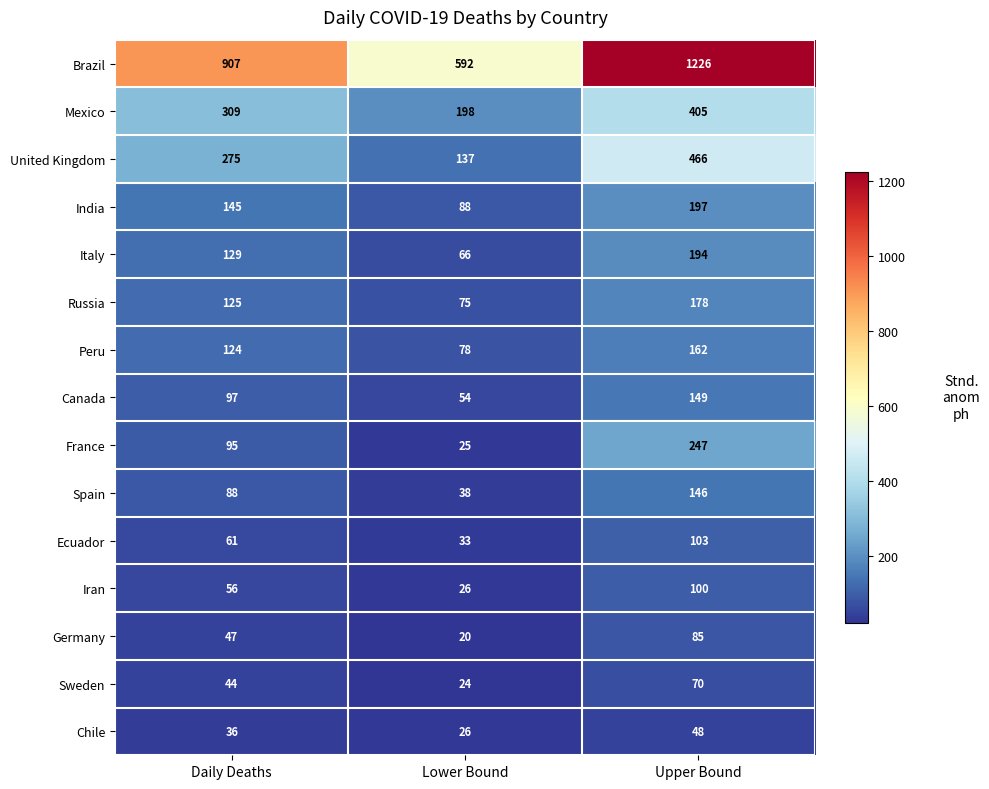

Is it true that Sweden equals 79 at Daily Deaths?

False